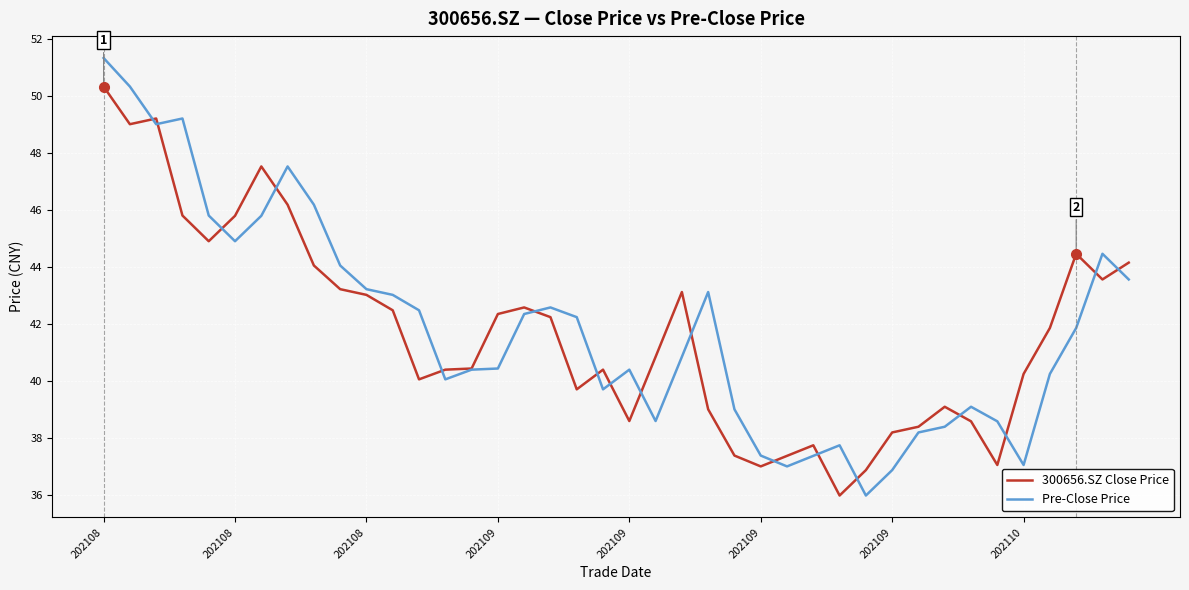

Which series has the largest range (max minus min)?

Pre-Close Price